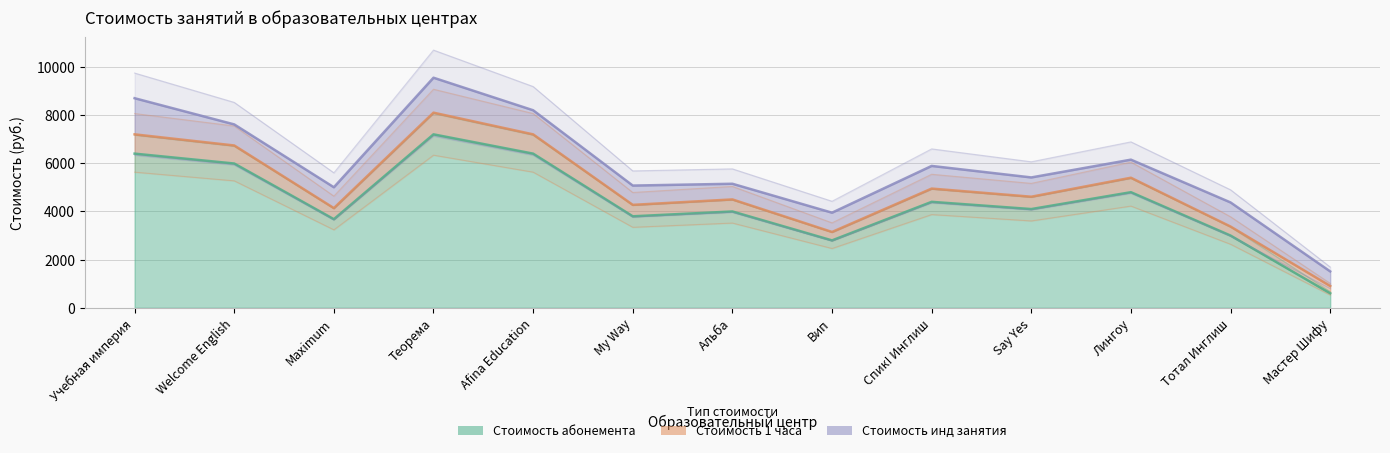

What are all the series names shown in the legend?

Стоимость абонемента, Стоимость 1 часа, Стоимость инд занятия